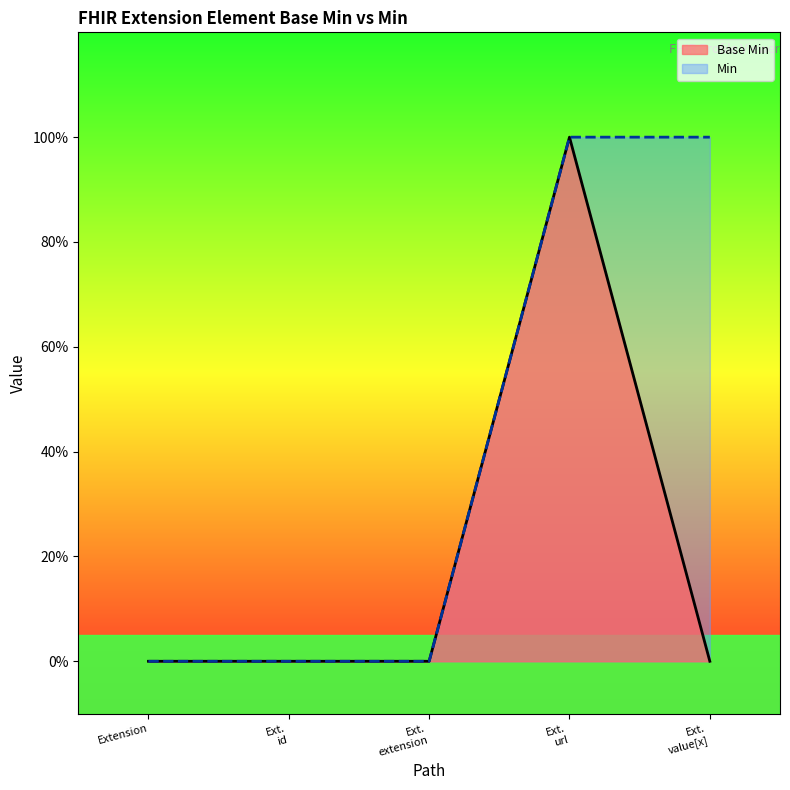

Reading left to right, extract all data points from this chart.

0	0	0	1	0